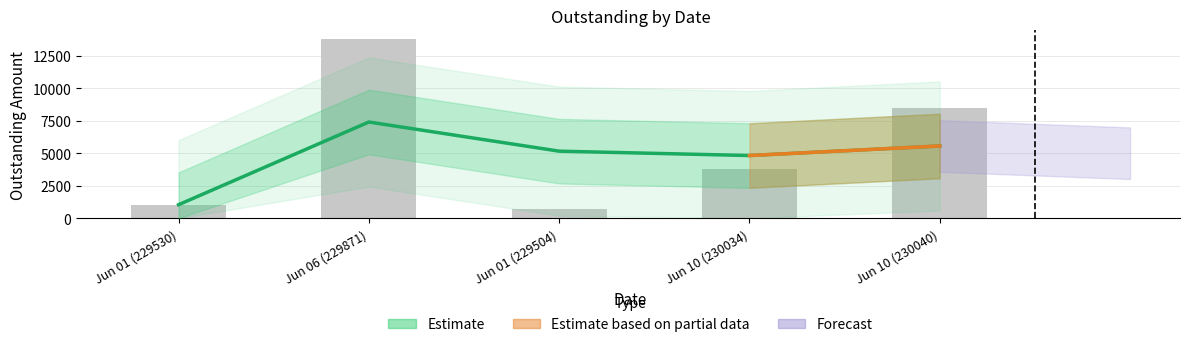

Which label corresponds to the largest value in the chart?

Jun 06 (229871)